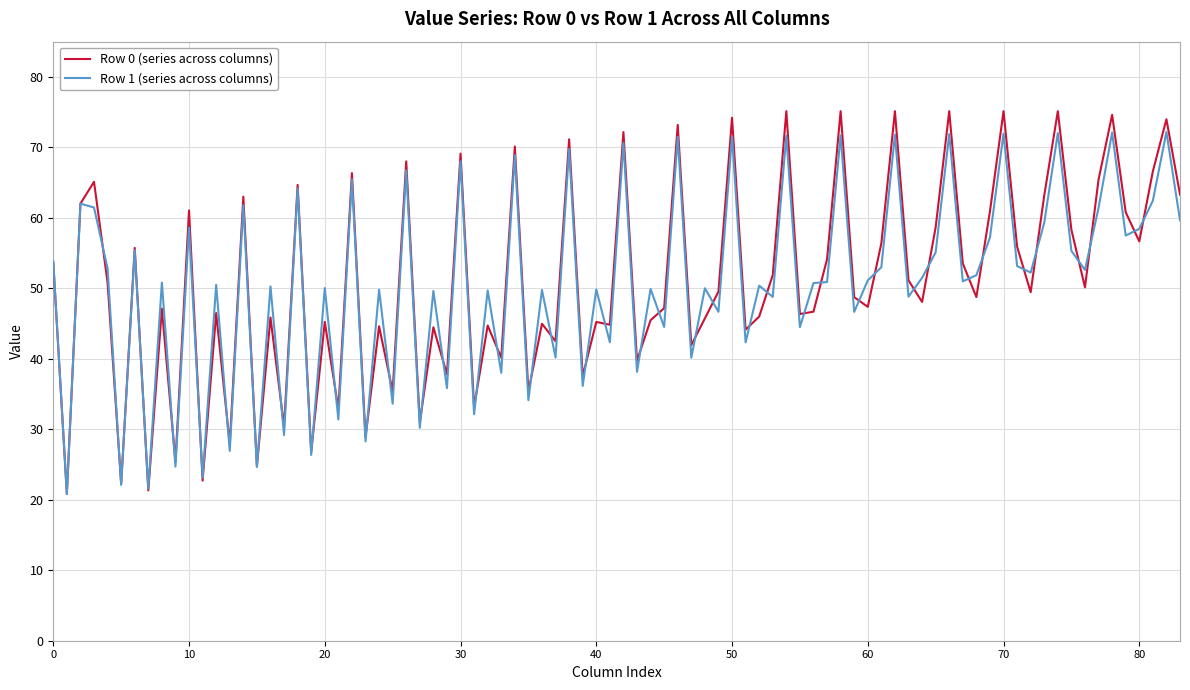

What is the greatest value displayed?

75.1